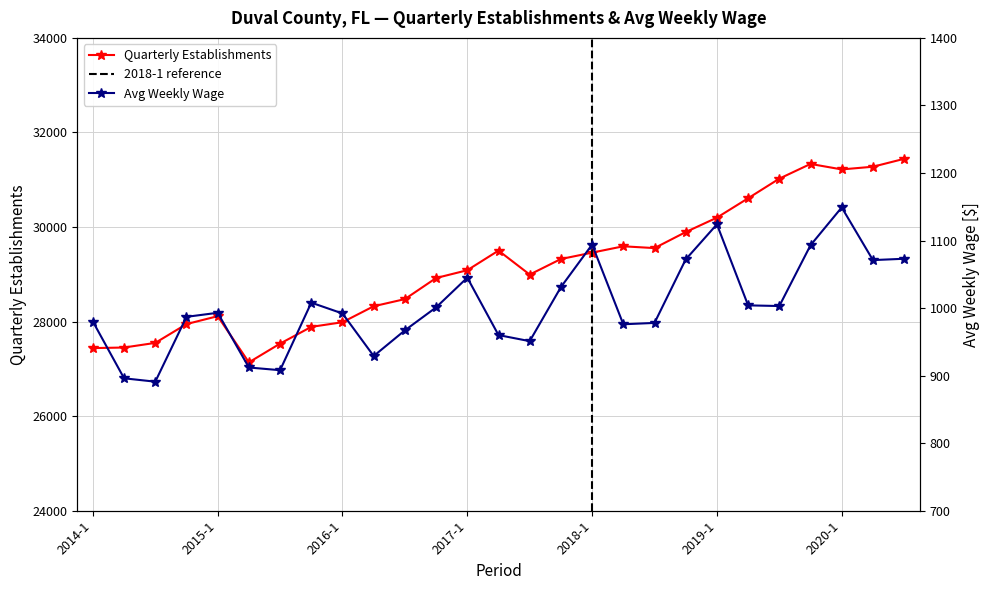

At how many categories does at least one series exceed 17161?

27